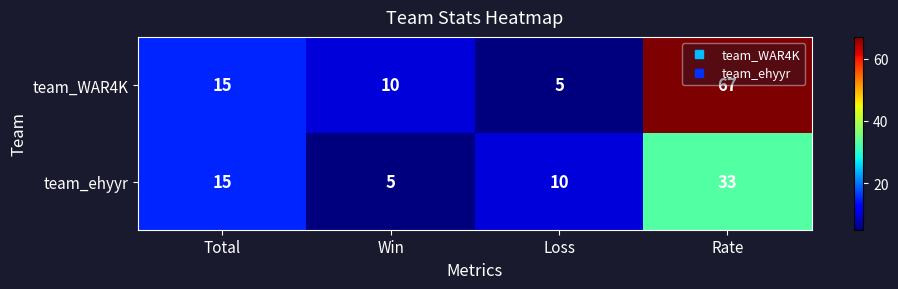

What is the sum of the team_ehyyr values at Loss and Rate?

43